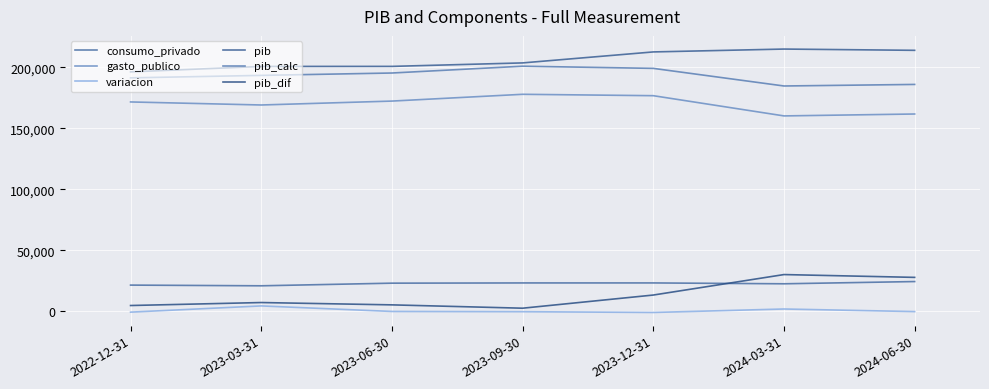

True or false: pib and pib_calc intersect in this chart.

False